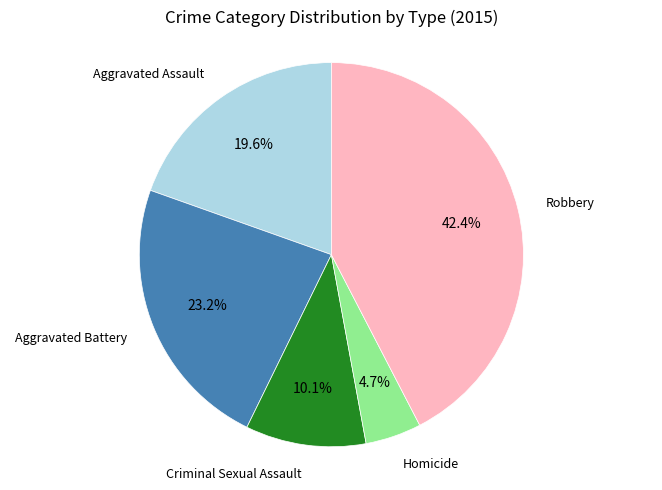

Is there a majority slice in this chart?

No